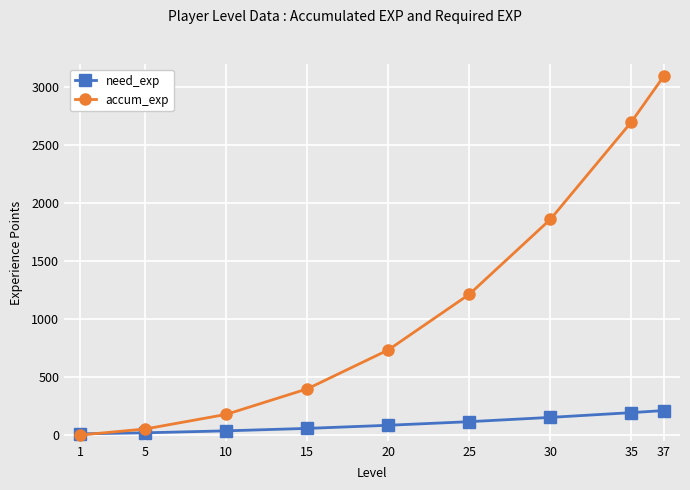

How many intersections are there between need_exp and accum_exp?

1